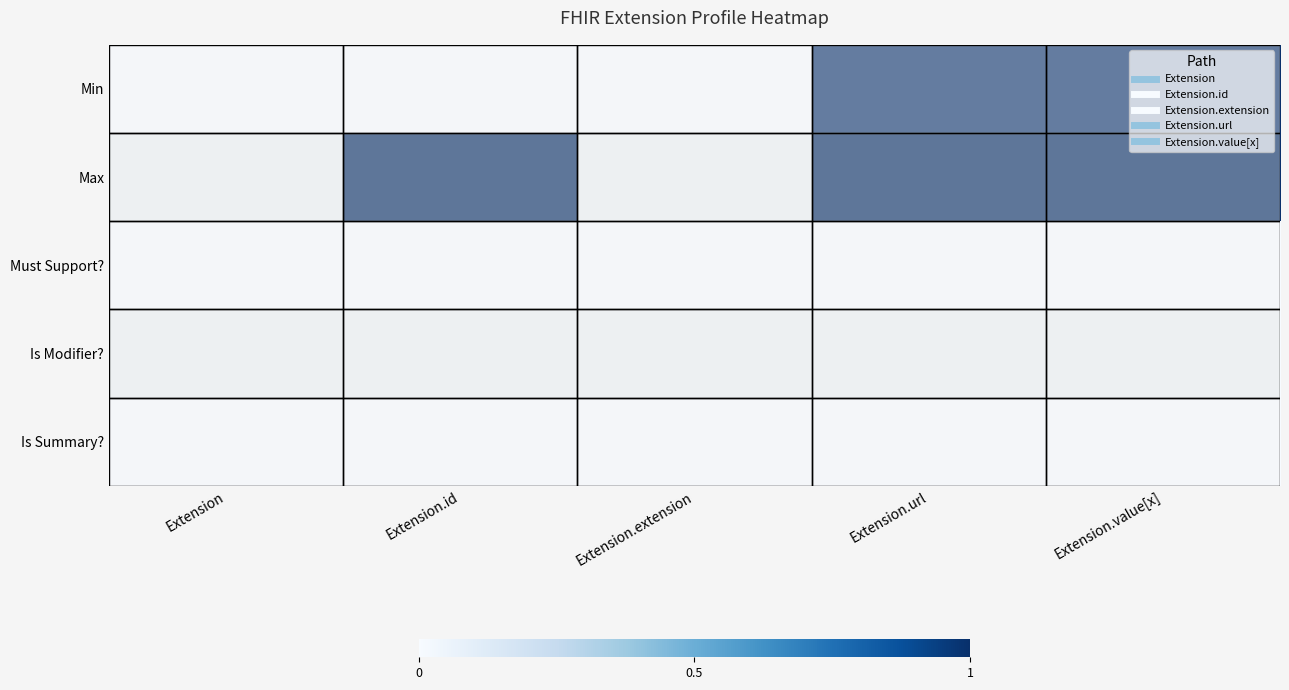

Count the number of data series in this chart.

5